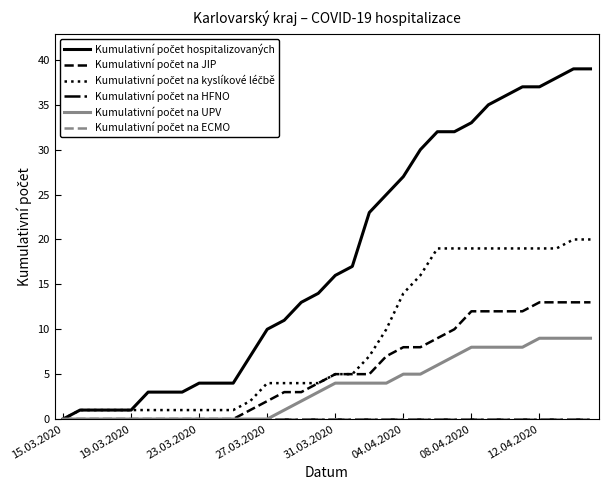

At how many categories does at least one series exceed 36?

5